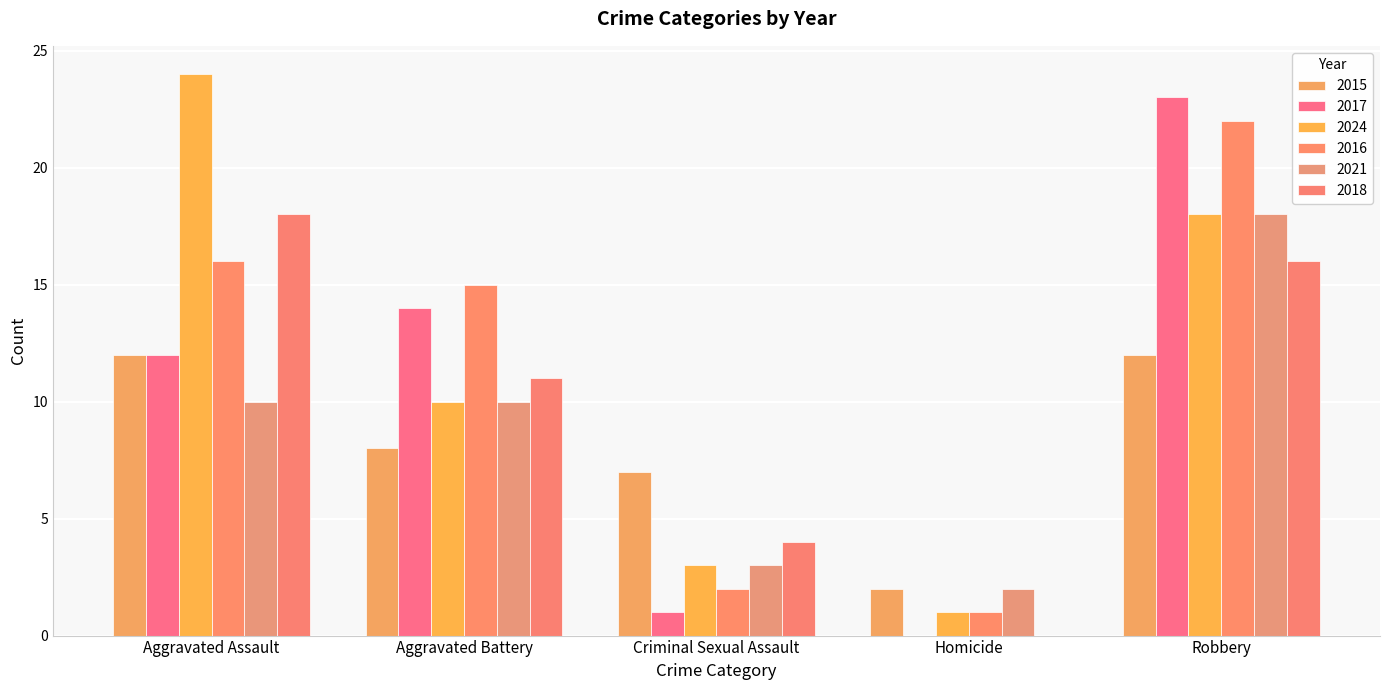

The value of 2017 at Aggravated Assault is 12. True or false?

True